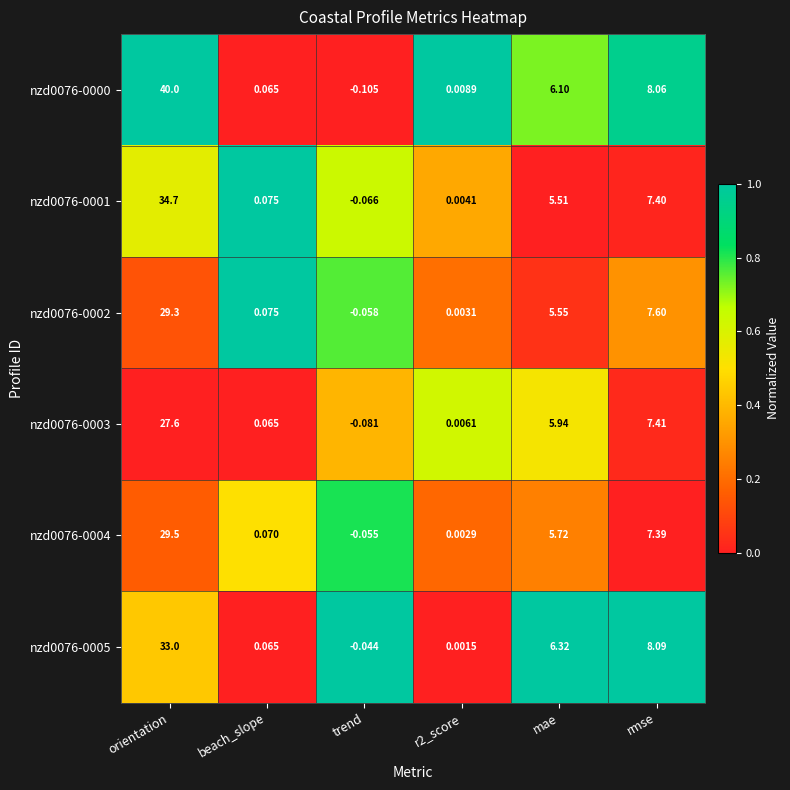

How many positive values does the nzd0076-0001 series have?

5